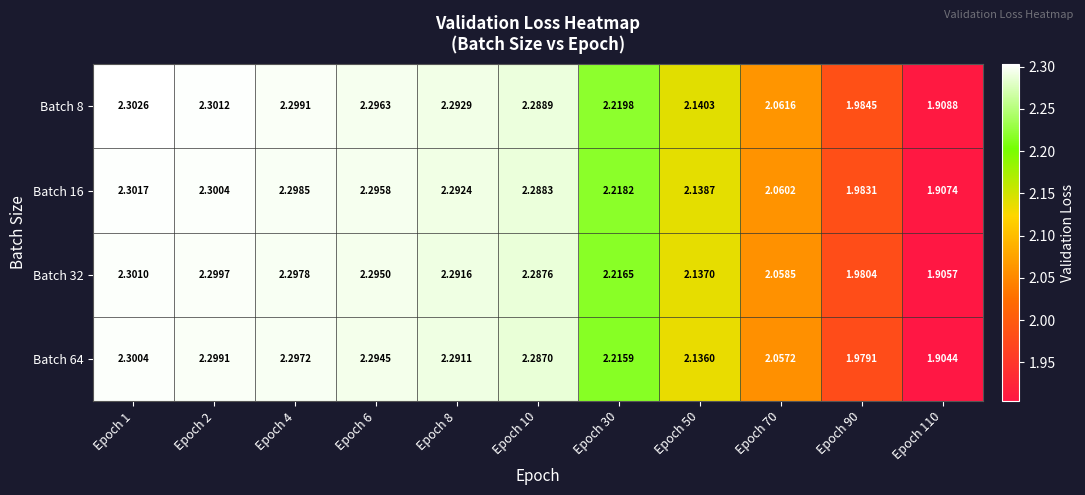

Is the value of Batch 8 at Epoch 2 greater than the value of Batch 16 at Epoch 8?

Yes